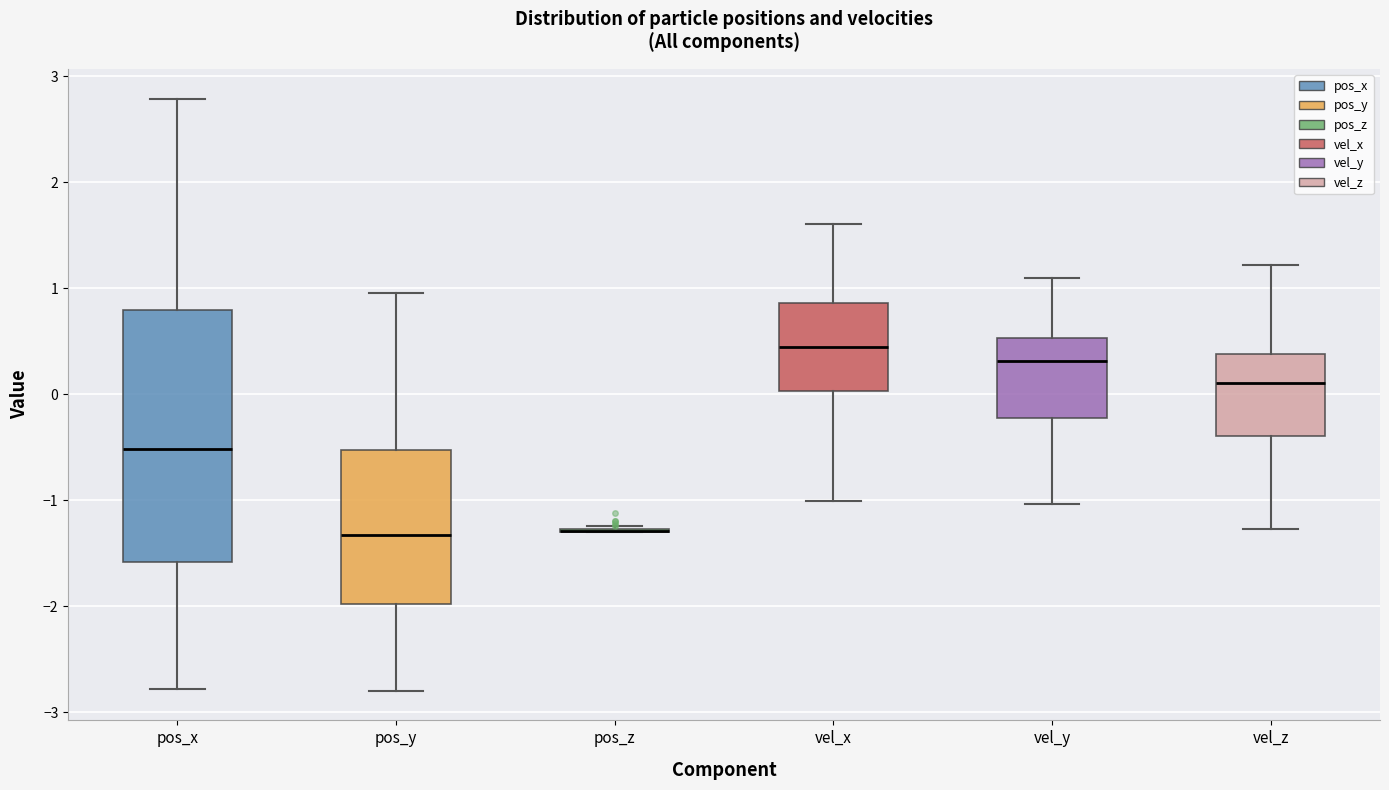

Reading left to right, transcribe this box plot: for each box, give where its median line is, the range the box spans, and where its two whiskers end, as read against the y-axis. The values are not printed on the chart, so give them approximately, as read against the axis.

pos_x: median -0.5, box -1.6 to 0.8, whiskers -2.8 to 2.8
pos_y: median -1.3, box -2.0 to -0.5, whiskers -2.8 to 1.0
pos_z: box collapsed to a line at -1.3, whiskers -1.3 to -1.2
vel_x: median 0.4, box 0.0 to 0.9, whiskers -1.0 to 1.6
vel_y: median 0.3, box -0.2 to 0.5, whiskers -1.0 to 1.1
vel_z: median 0.1, box -0.4 to 0.4, whiskers -1.3 to 1.2